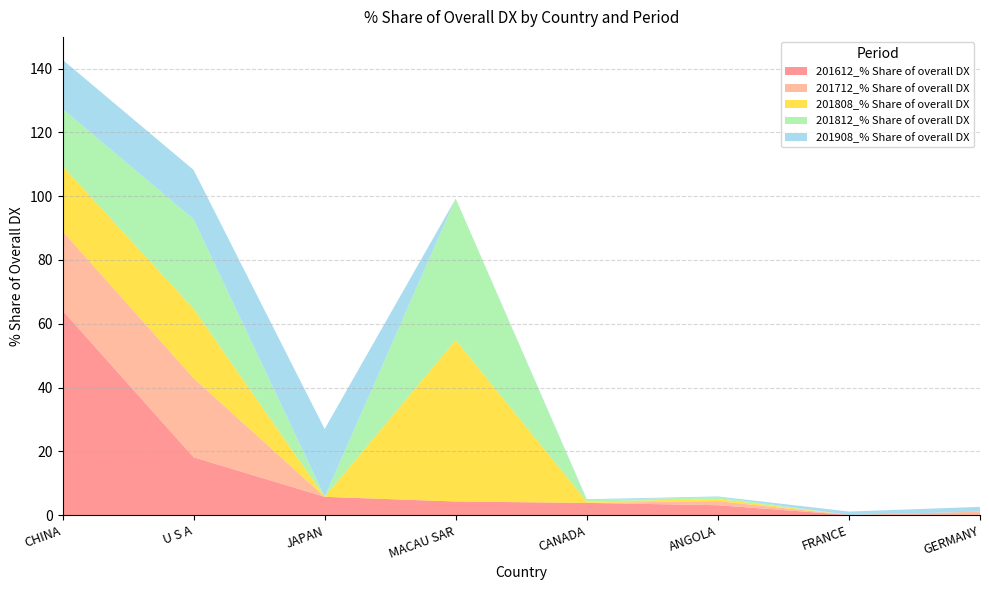

Reading right to left, extract all data points from this chart.

201612_% Share of overall DX: 0.0	0.1	3.1	3.9	4.3	5.8	18.2	64.2
201712_% Share of overall DX: 1.1	0.0	1.3	0.0	0.0	0.0	24.8	24.9
201808_% Share of overall DX: 0.0	0.0	0.7	0.4	50.6	0.0	21.8	20.4
201812_% Share of overall DX: 0.0	0.0	0.6	0.5	44.4	0.0	28.0	17.9
201908_% Share of overall DX: 1.5	1.1	0.2	0.3	0.0	21.2	15.5	15.4